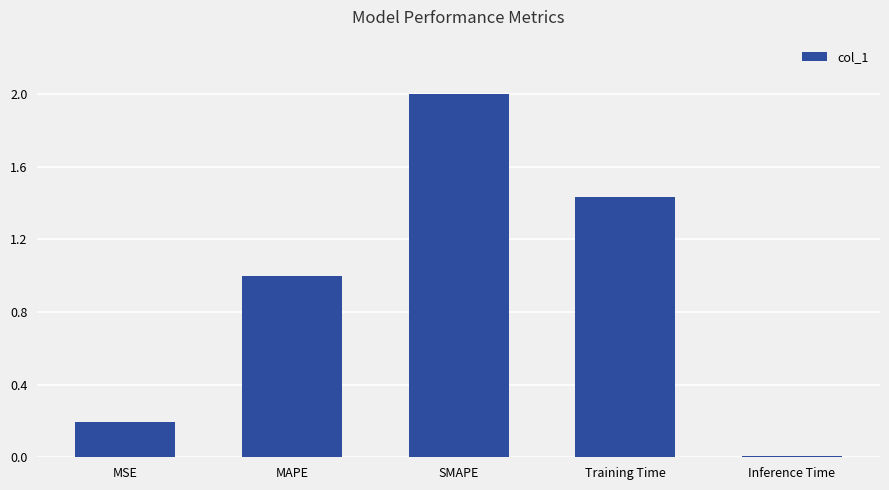

What is the change in value from Training Time to Inference Time?

-1.4